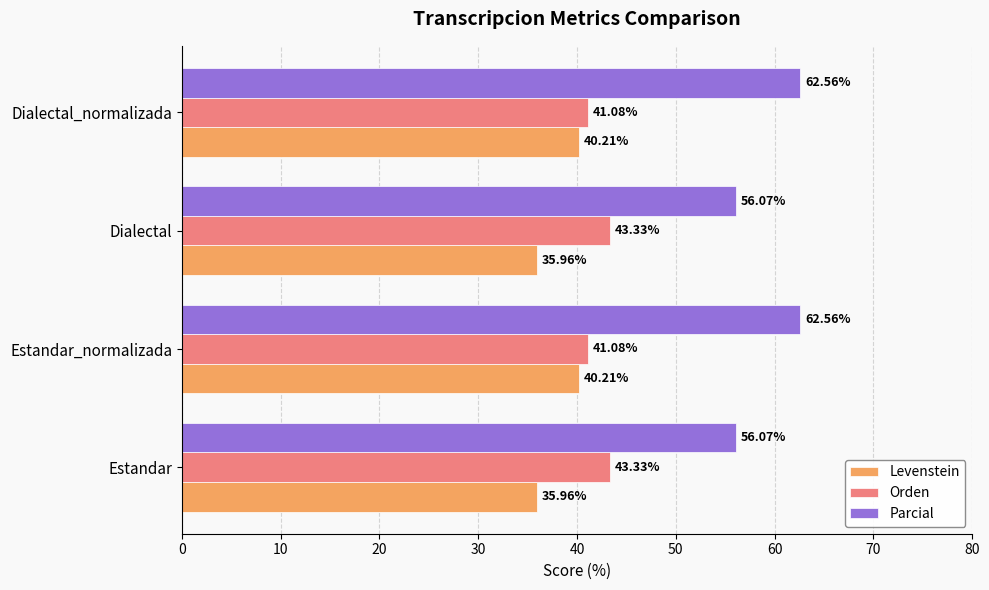

What is the sum of all Parcial values?

237.3